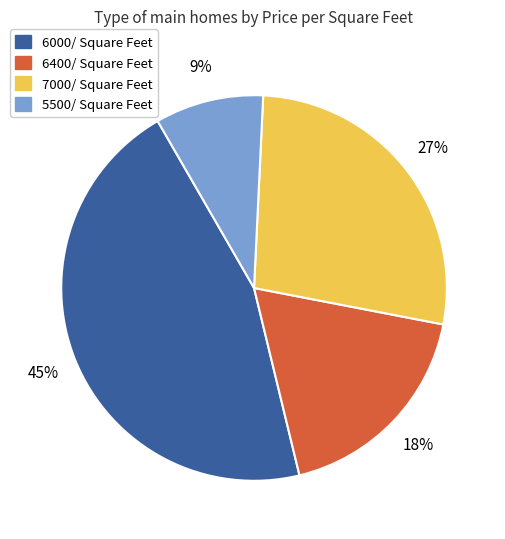

What percentage is the 6400/ Square Feet slice, to the nearest percent?

18%